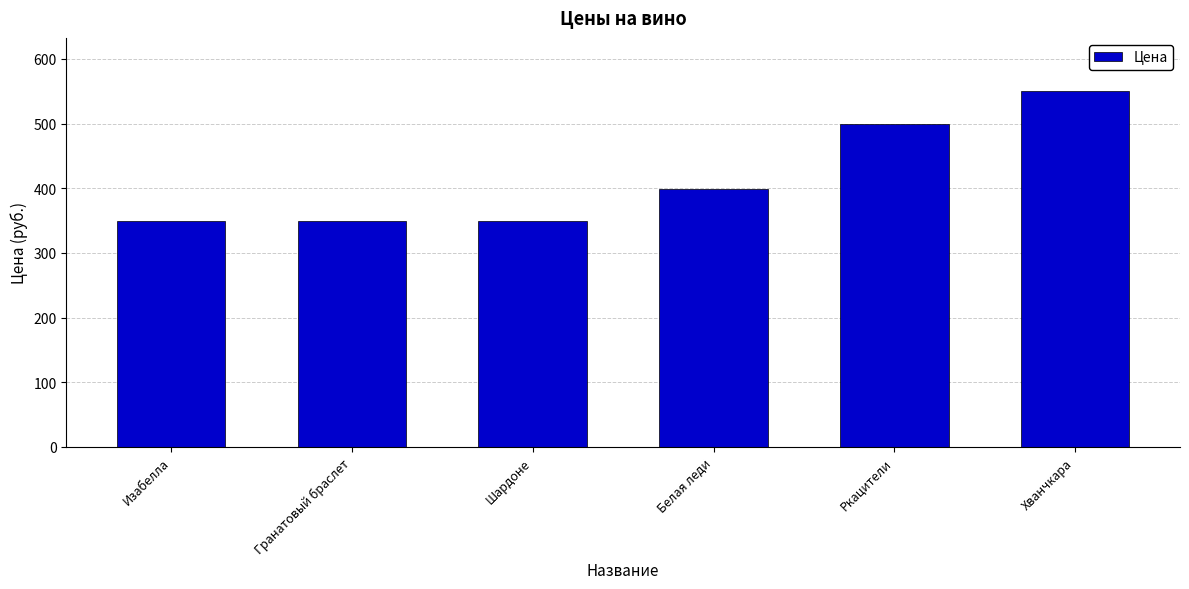

Count the number of categories in the chart.

6